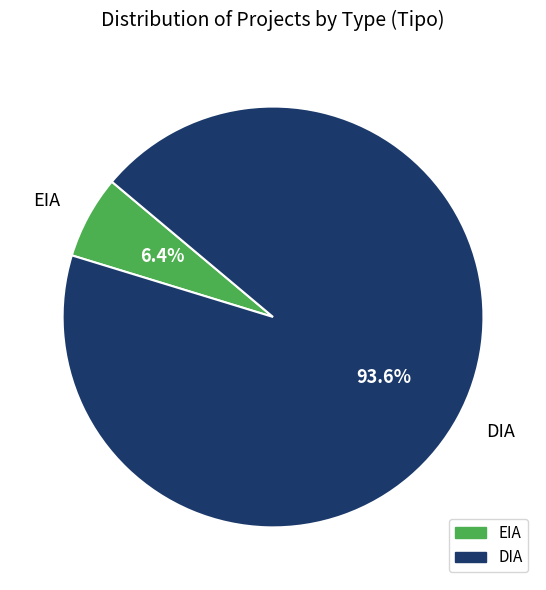

How many segments does this pie chart have?

2